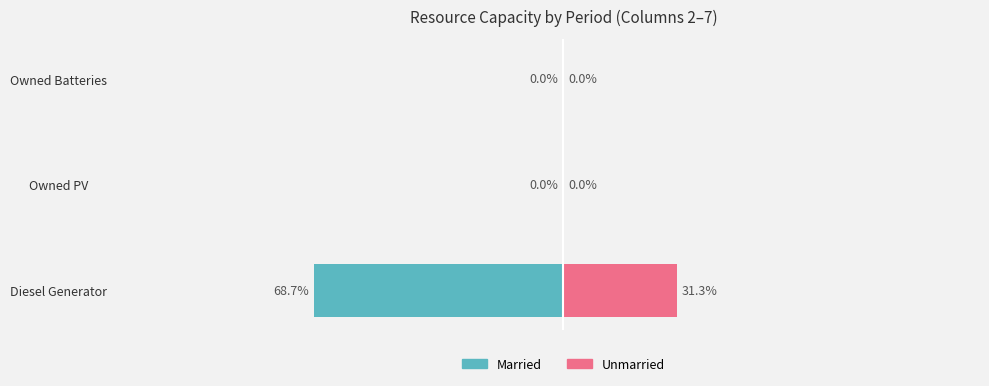

True or false: Unmarried has a value of 20.5 at Owned Batteries.

False